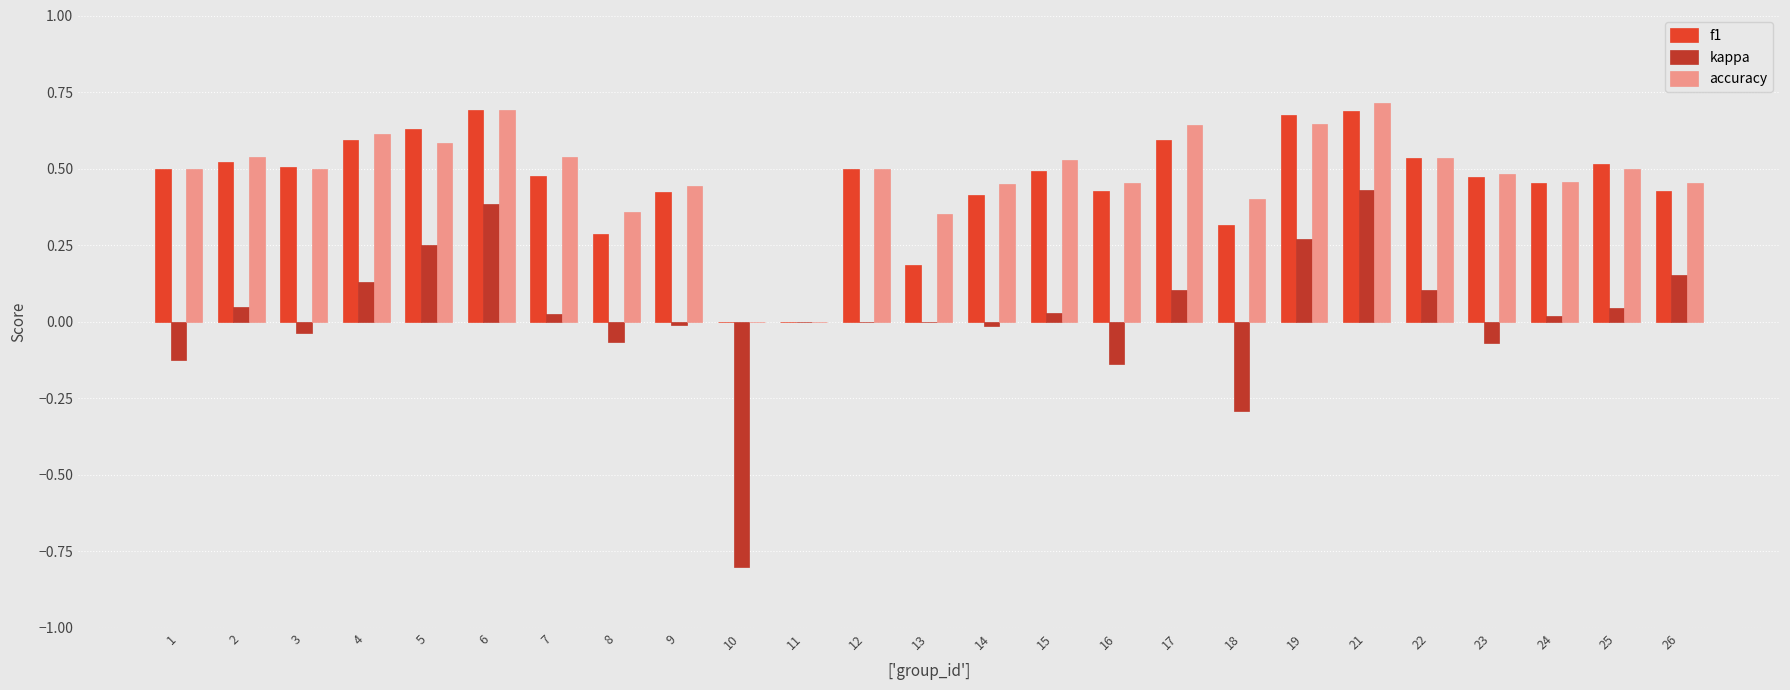

Which series changed the most between 16 and 22?

kappa